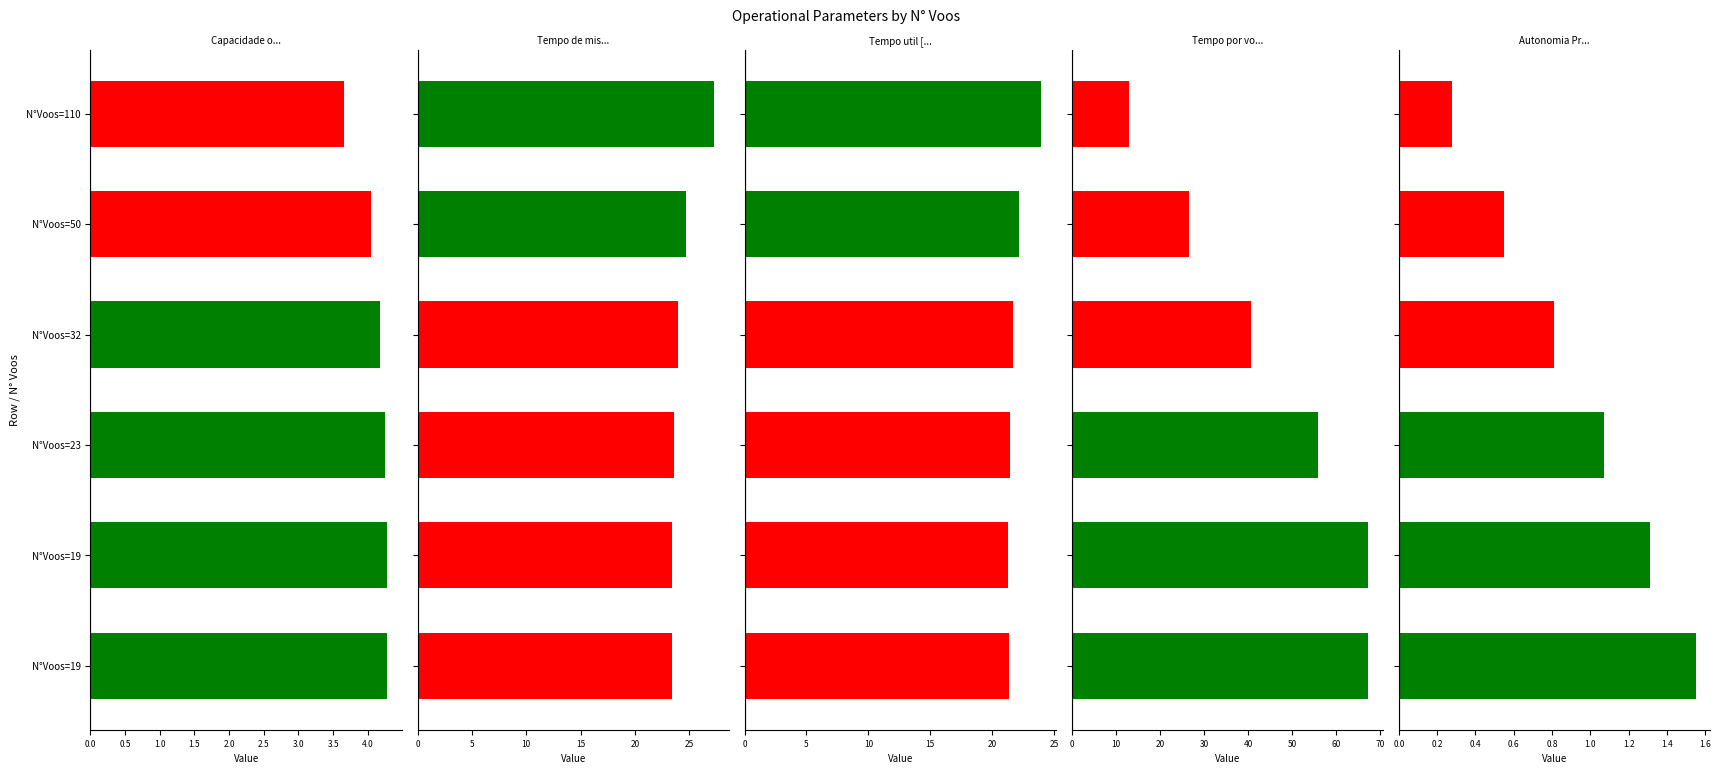

Reading right to left, list all the values displayed in this chart.

Capacidade operacional [ha/h]: 4.3	4.3	4.2	4.2	4.0	3.7
Tempo de missao [h]: 23.4	23.4	23.6	24.0	24.7	27.3
Tempo util [h]: 21.3	21.3	21.4	21.7	22.2	24.0
Tempo por voo [min]: 67.4	67.3	56.0	40.7	26.6	13.1
Autonomia Projetada [h]: 1.6	1.3	1.1	0.8	0.6	0.3